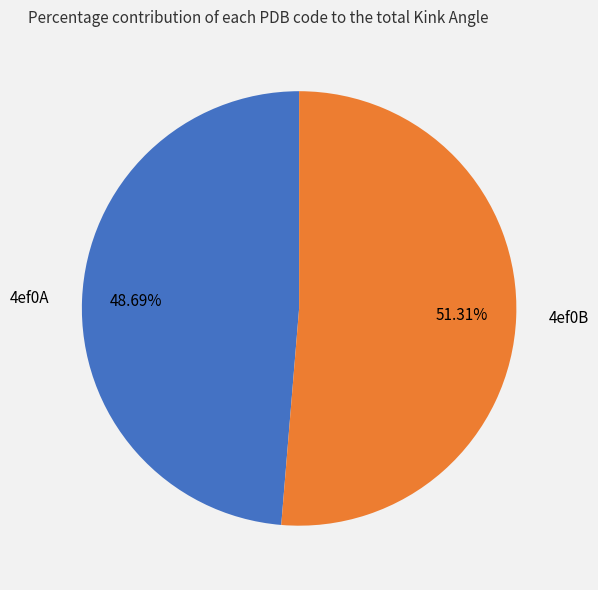

Which slice is the smallest?

4ef0A